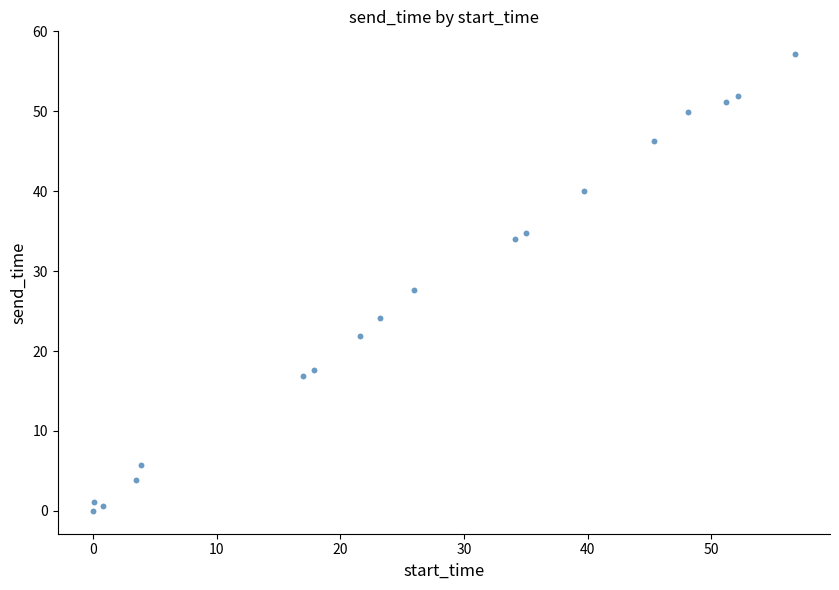

What is the range of Y values (max minus min)?

57.2